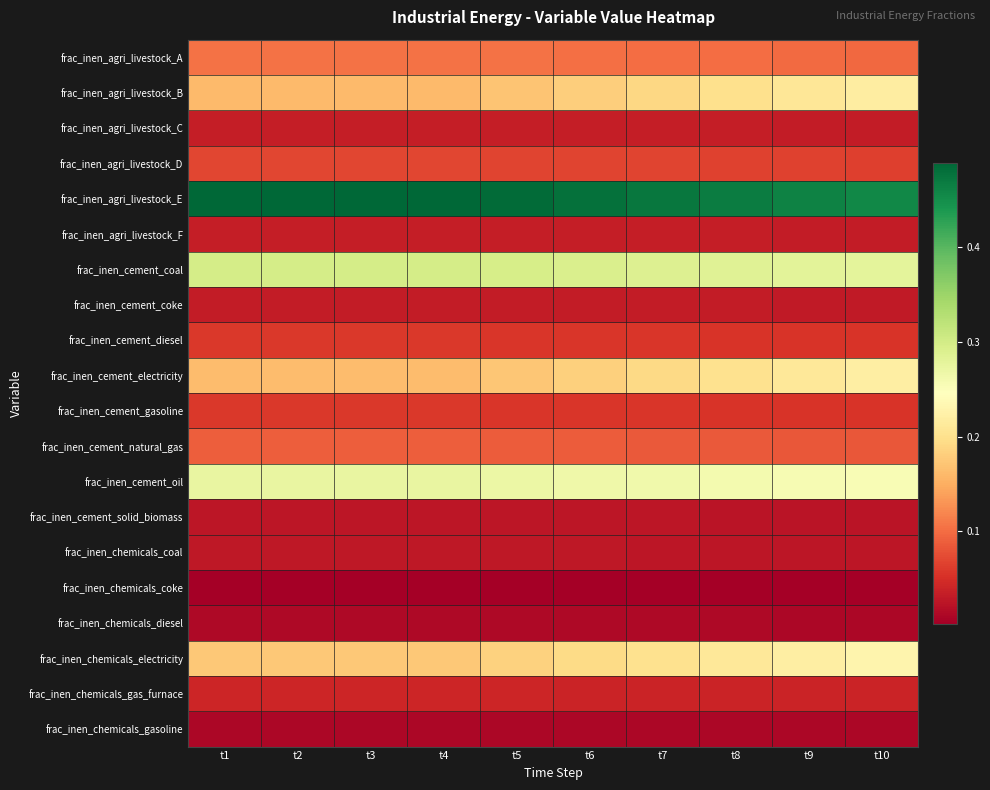

Reading left to right, list all the values displayed in this chart.

frac_inen_agri_livestock_A: t1=0.1	t2=0.1	t3=0.1	t4=0.1	t5=0.1	t6=0.1	t7=0.1	t8=0.1	t9=0.1	t10=0.1
frac_inen_agri_livestock_B: t1=0.2	t2=0.2	t3=0.2	t4=0.2	t5=0.2	t6=0.2	t7=0.2	t8=0.2	t9=0.2	t10=0.2
frac_inen_agri_livestock_C: t1=0.0	t2=0.0	t3=0.0	t4=0.0	t5=0.0	t6=0.0	t7=0.0	t8=0.0	t9=0.0	t10=0.0
frac_inen_agri_livestock_D: t1=0.1	t2=0.1	t3=0.1	t4=0.1	t5=0.1	t6=0.1	t7=0.1	t8=0.1	t9=0.1	t10=0.1
frac_inen_agri_livestock_E: t1=0.5	t2=0.5	t3=0.5	t4=0.5	t5=0.5	t6=0.5	t7=0.5	t8=0.5	t9=0.5	t10=0.5
frac_inen_agri_livestock_F: t1=0.0	t2=0.0	t3=0.0	t4=0.0	t5=0.0	t6=0.0	t7=0.0	t8=0.0	t9=0.0	t10=0.0
frac_inen_cement_coal: t1=0.3	t2=0.3	t3=0.3	t4=0.3	t5=0.3	t6=0.3	t7=0.3	t8=0.3	t9=0.3	t10=0.3
frac_inen_cement_coke: t1=0.0	t2=0.0	t3=0.0	t4=0.0	t5=0.0	t6=0.0	t7=0.0	t8=0.0	t9=0.0	t10=0.0
frac_inen_cement_diesel: t1=0.1	t2=0.1	t3=0.1	t4=0.1	t5=0.1	t6=0.1	t7=0.1	t8=0.1	t9=0.1	t10=0.1
frac_inen_cement_electricity: t1=0.2	t2=0.2	t3=0.2	t4=0.2	t5=0.2	t6=0.2	t7=0.2	t8=0.2	t9=0.2	t10=0.2
frac_inen_cement_gasoline: t1=0.1	t2=0.1	t3=0.1	t4=0.1	t5=0.1	t6=0.1	t7=0.1	t8=0.1	t9=0.1	t10=0.1
frac_inen_cement_natural_gas: t1=0.1	t2=0.1	t3=0.1	t4=0.1	t5=0.1	t6=0.1	t7=0.1	t8=0.1	t9=0.1	t10=0.1
frac_inen_cement_oil: t1=0.3	t2=0.3	t3=0.3	t4=0.3	t5=0.3	t6=0.3	t7=0.3	t8=0.3	t9=0.3	t10=0.3
frac_inen_cement_solid_biomass: t1=0.0	t2=0.0	t3=0.0	t4=0.0	t5=0.0	t6=0.0	t7=0.0	t8=0.0	t9=0.0	t10=0.0
frac_inen_chemicals_coal: t1=0.0	t2=0.0	t3=0.0	t4=0.0	t5=0.0	t6=0.0	t7=0.0	t8=0.0	t9=0.0	t10=0.0
frac_inen_chemicals_coke: t1=0.0	t2=0.0	t3=0.0	t4=0.0	t5=0.0	t6=0.0	t7=0.0	t8=0.0	t9=0.0	t10=0.0
frac_inen_chemicals_diesel: t1=0.0	t2=0.0	t3=0.0	t4=0.0	t5=0.0	t6=0.0	t7=0.0	t8=0.0	t9=0.0	t10=0.0
frac_inen_chemicals_electricity: t1=0.2	t2=0.2	t3=0.2	t4=0.2	t5=0.2	t6=0.2	t7=0.2	t8=0.2	t9=0.2	t10=0.2
frac_inen_chemicals_gas_furnace: t1=0.0	t2=0.0	t3=0.0	t4=0.0	t5=0.0	t6=0.0	t7=0.0	t8=0.0	t9=0.0	t10=0.0
frac_inen_chemicals_gasoline: t1=0.0	t2=0.0	t3=0.0	t4=0.0	t5=0.0	t6=0.0	t7=0.0	t8=0.0	t9=0.0	t10=0.0